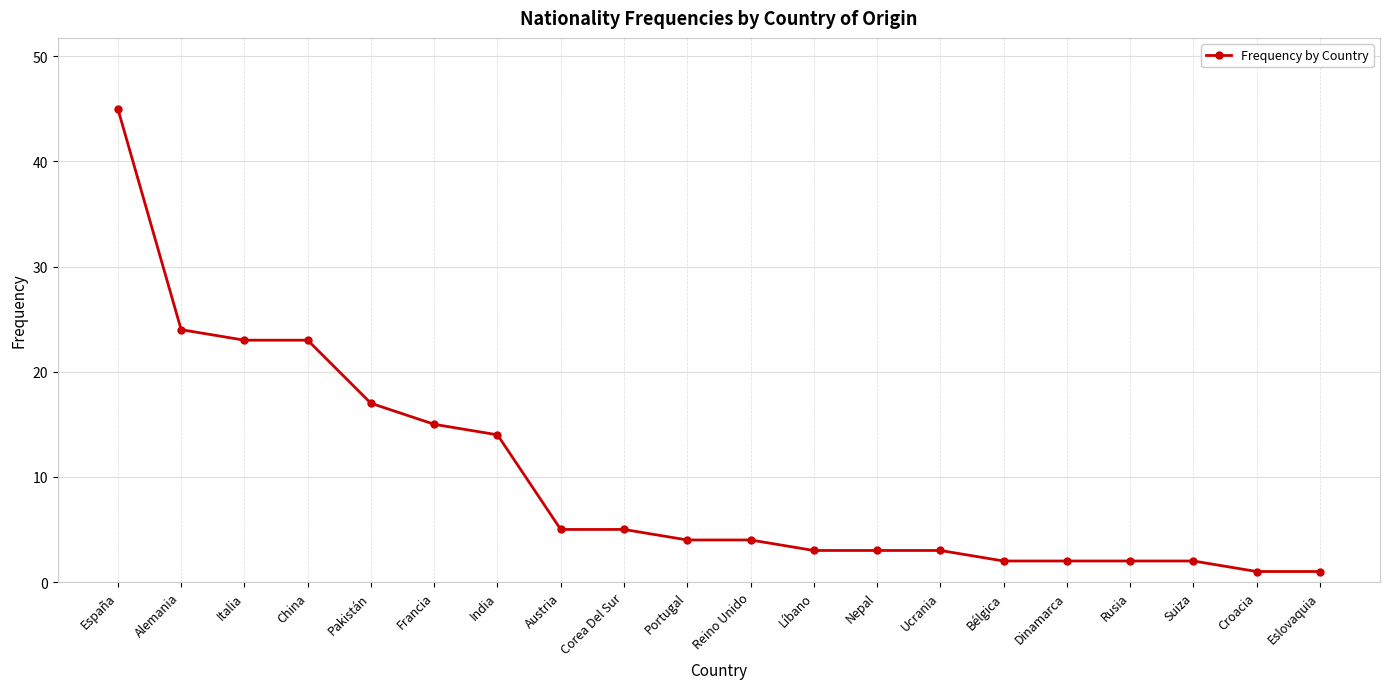

True or false: the data shows 13 at Italia.

False